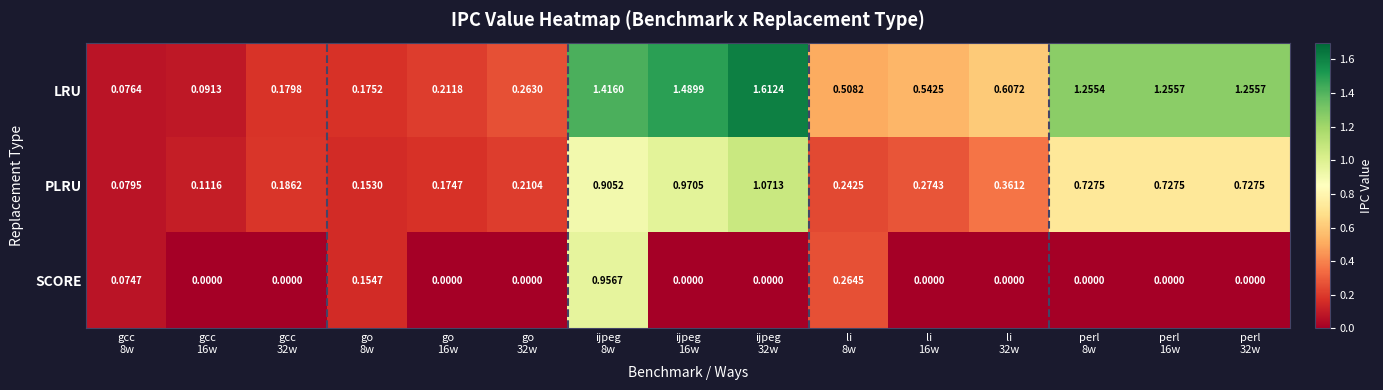

Which series has the largest range (max minus min)?

LRU